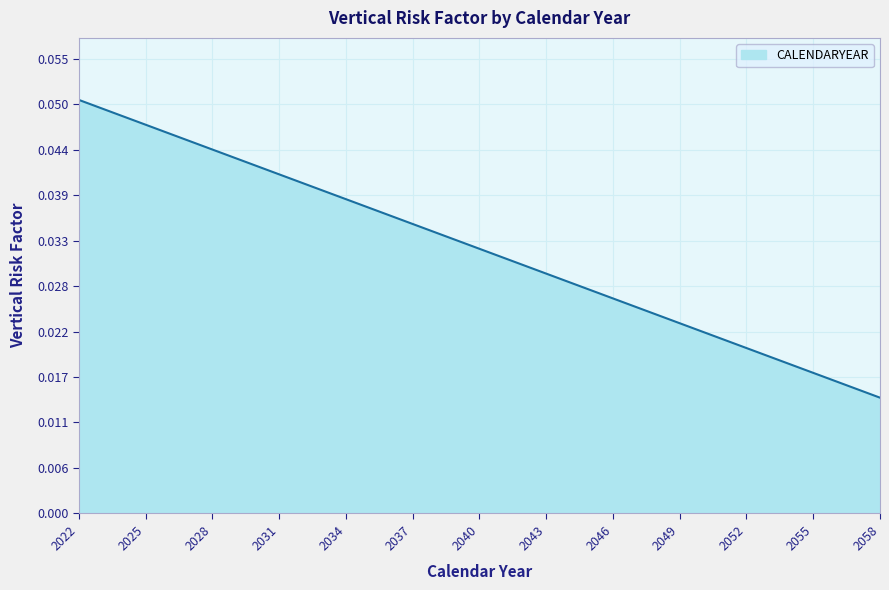

How many lines are shown in the chart?

1